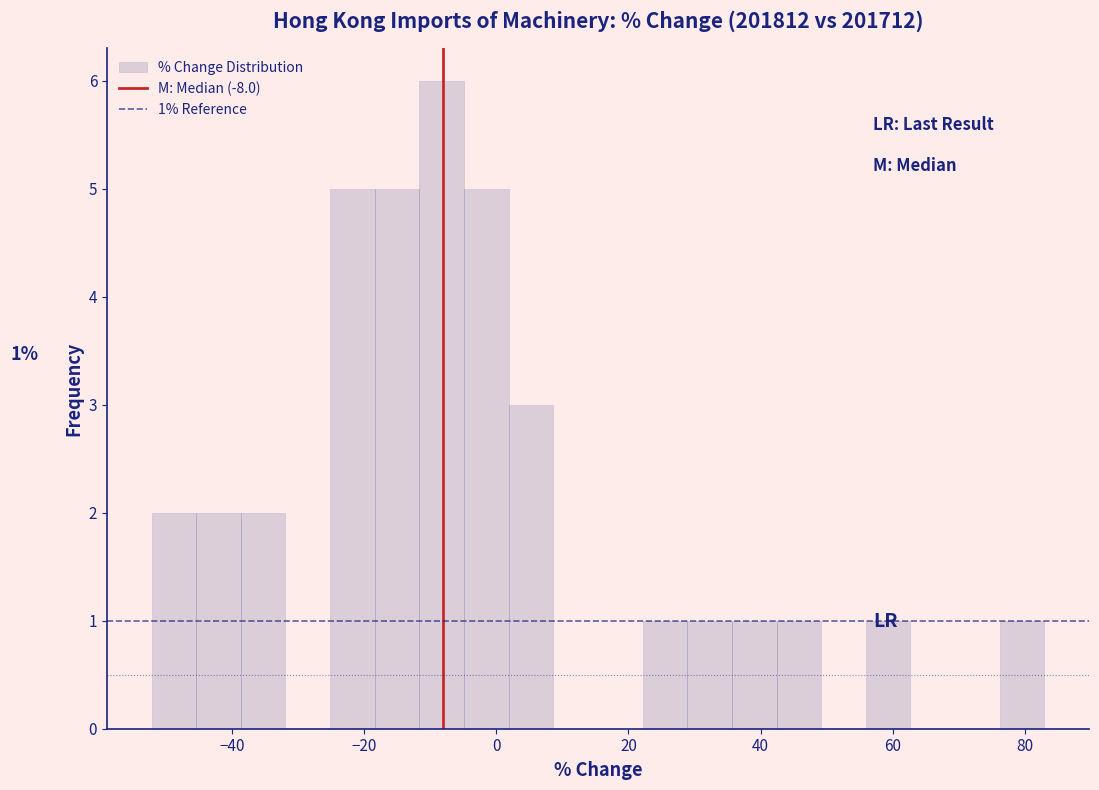

Read against the x-axis, roughly where is the centre of the tallest bar?

-8